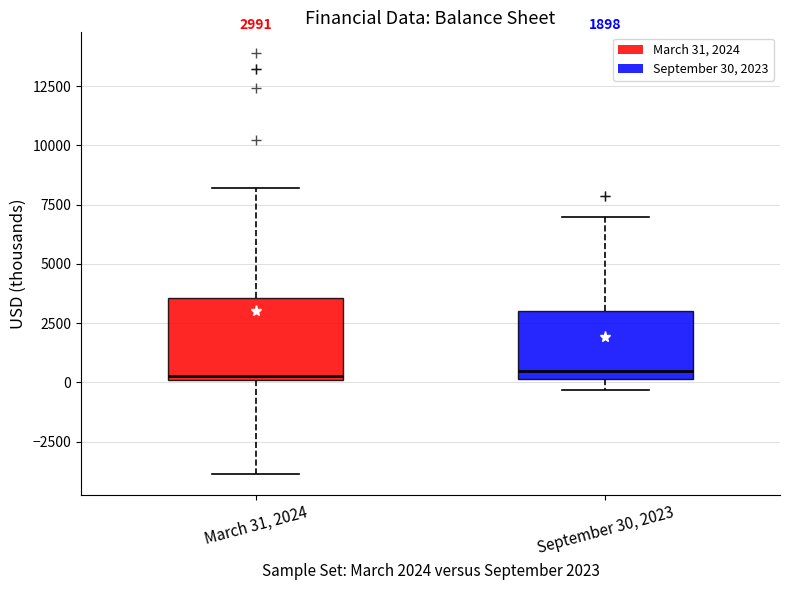

Which box is the tallest, from its lower edge to its upper edge?

March 31, 2024